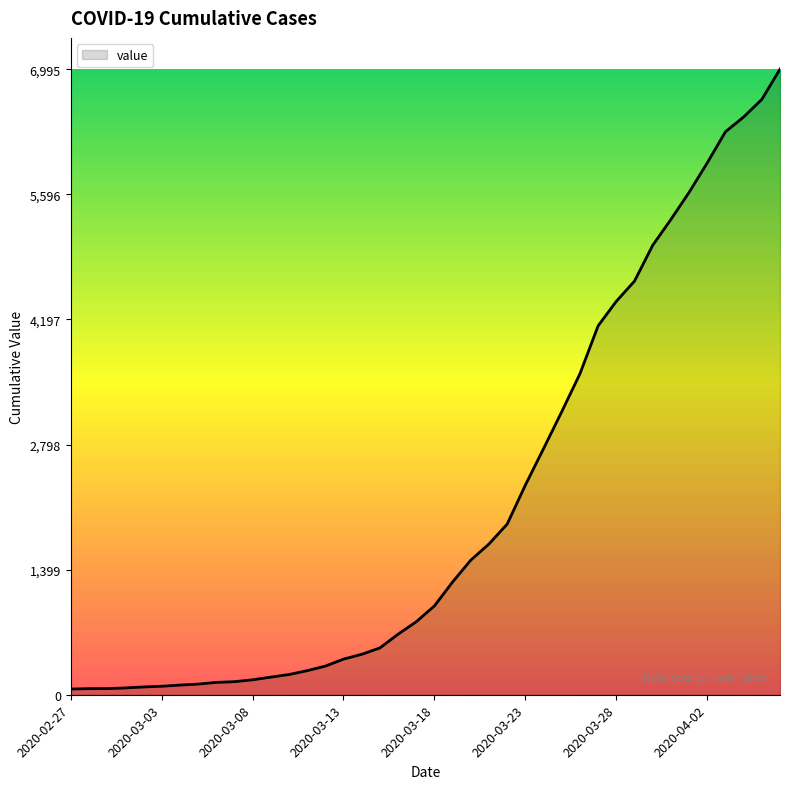

What is the greatest value displayed?

6995